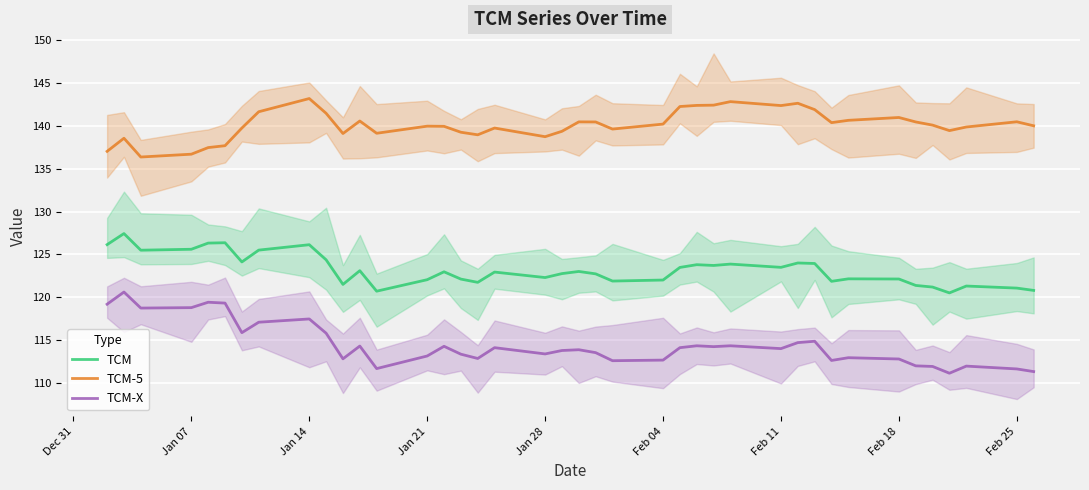

What is the value of the TCM point at the 39th from the left?

121.1